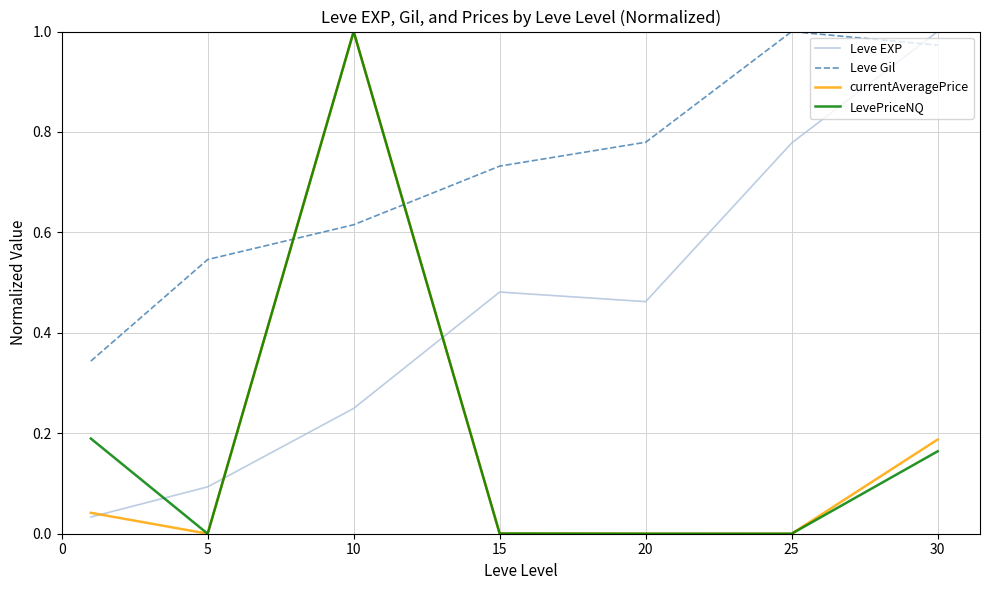

Which series has the largest total across all categories?

Leve Gil